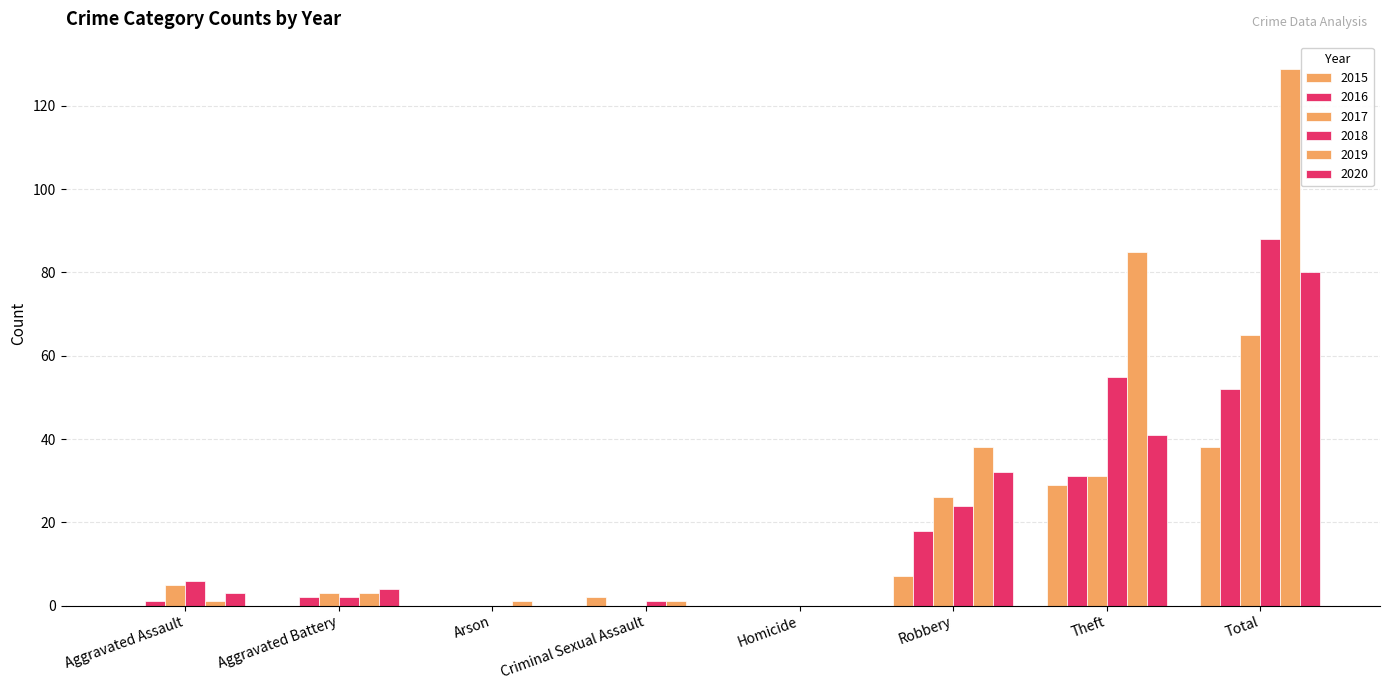

True or false: 2017 has a value of 5 at Aggravated Assault.

True